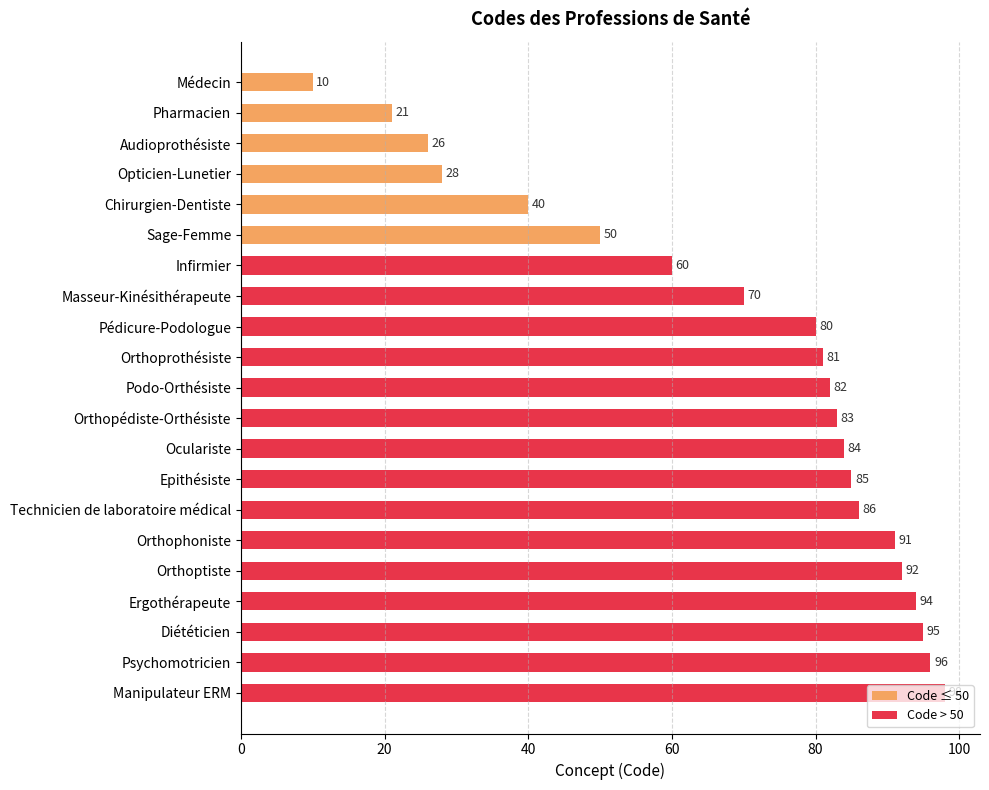

Does the chart contain any negative values?

No